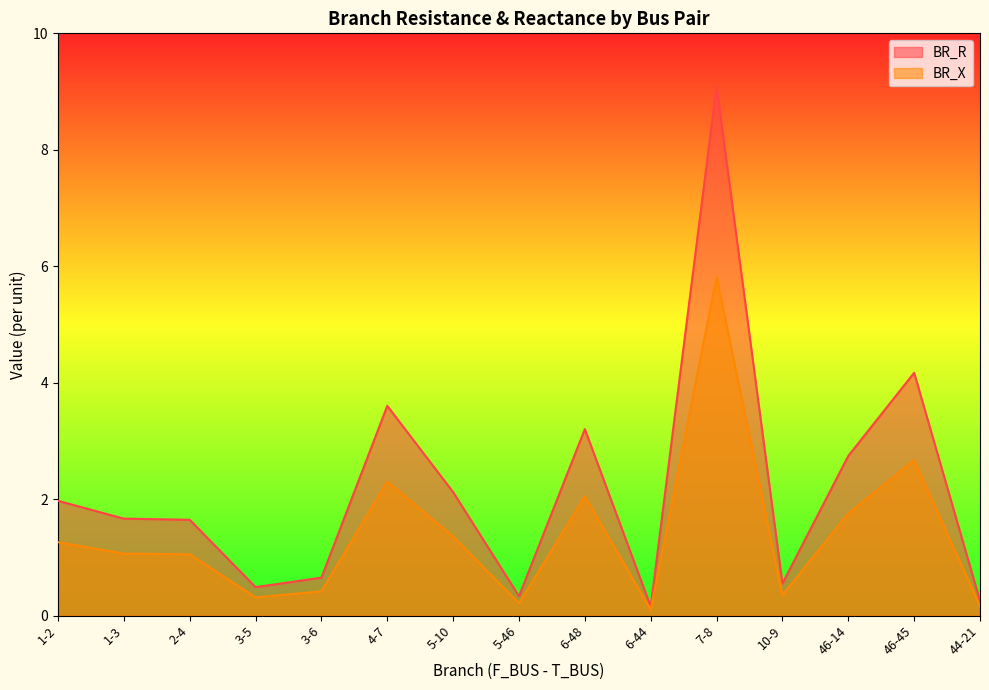

How many lines are shown in the chart?

2